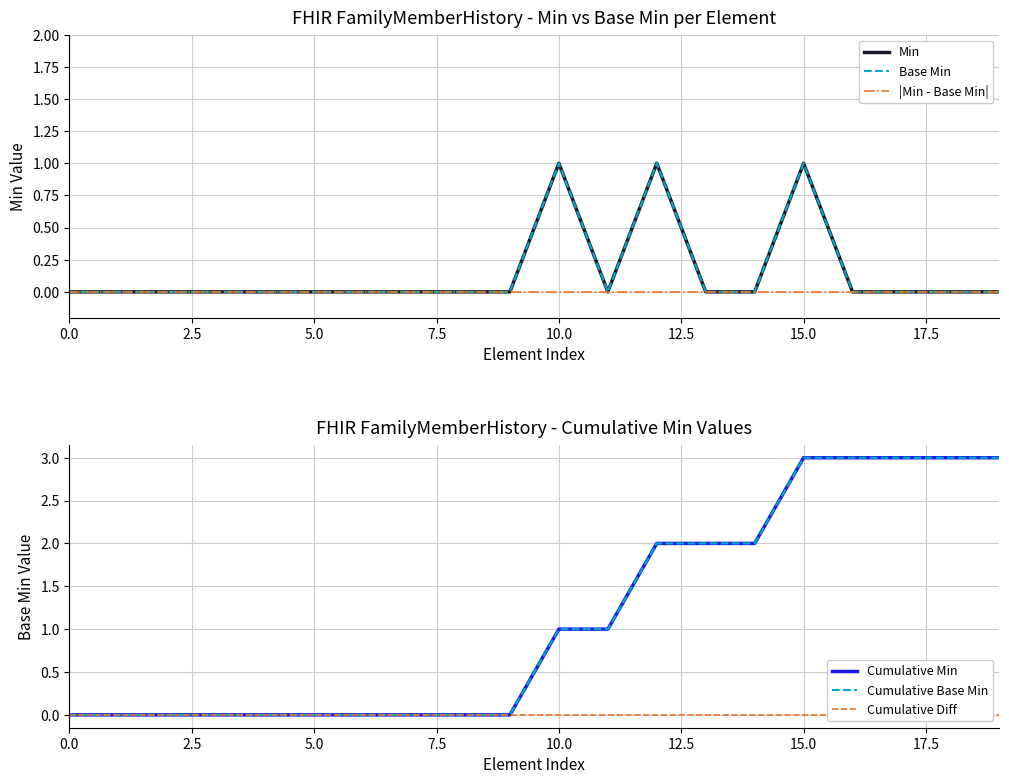

The value of Base Min at 12 is 1. True or false?

False